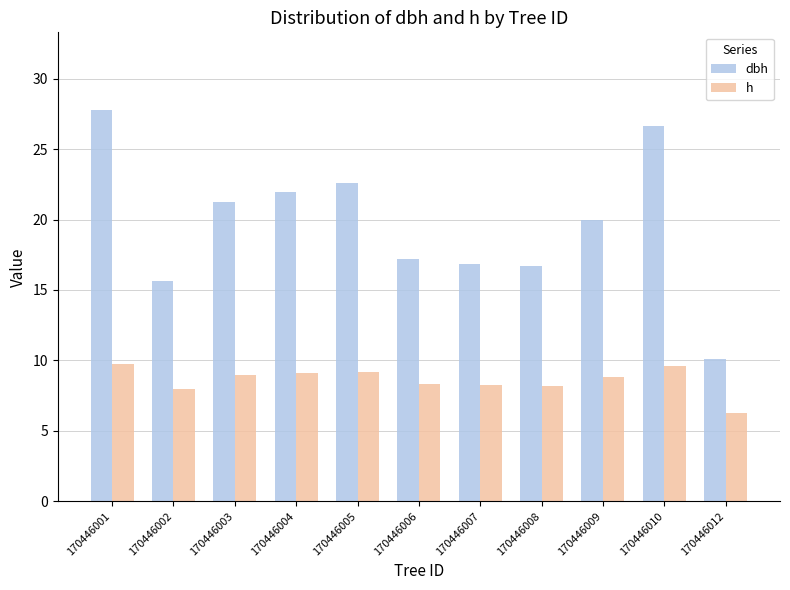

What is the difference between the highest and lowest values at 170446009?

11.2